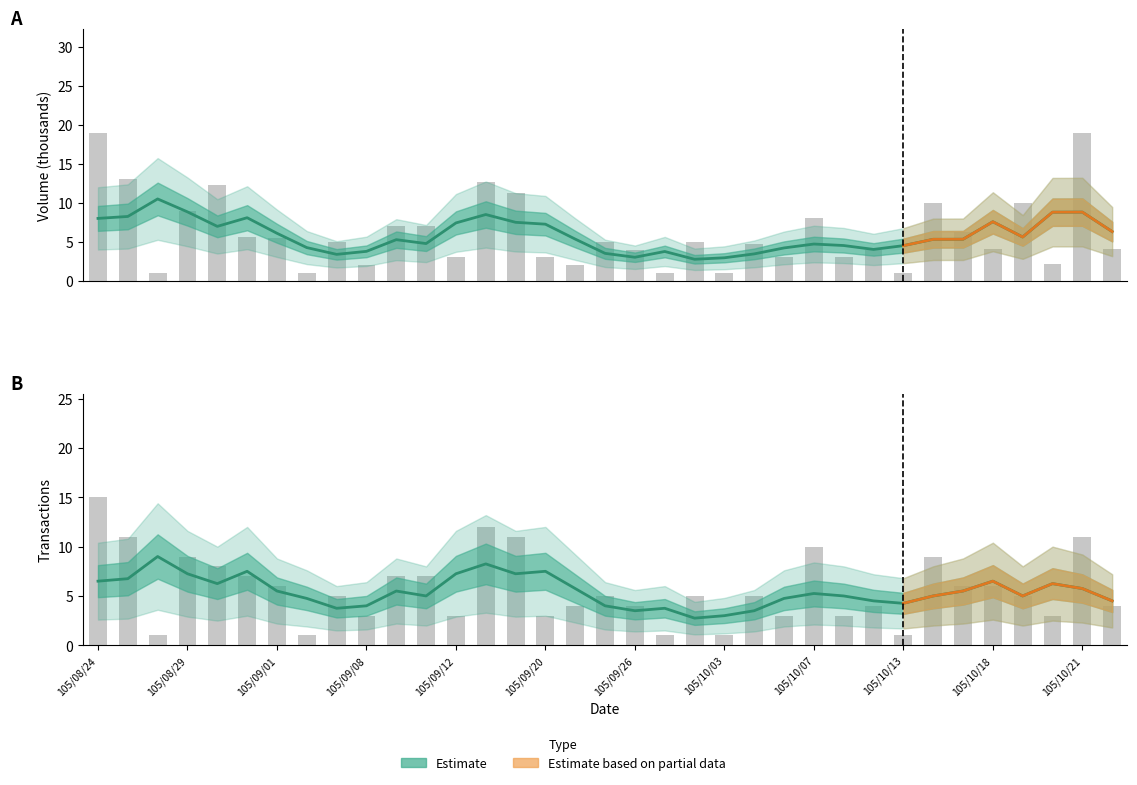

At which category is the sum across all series the highest?

105/08/24